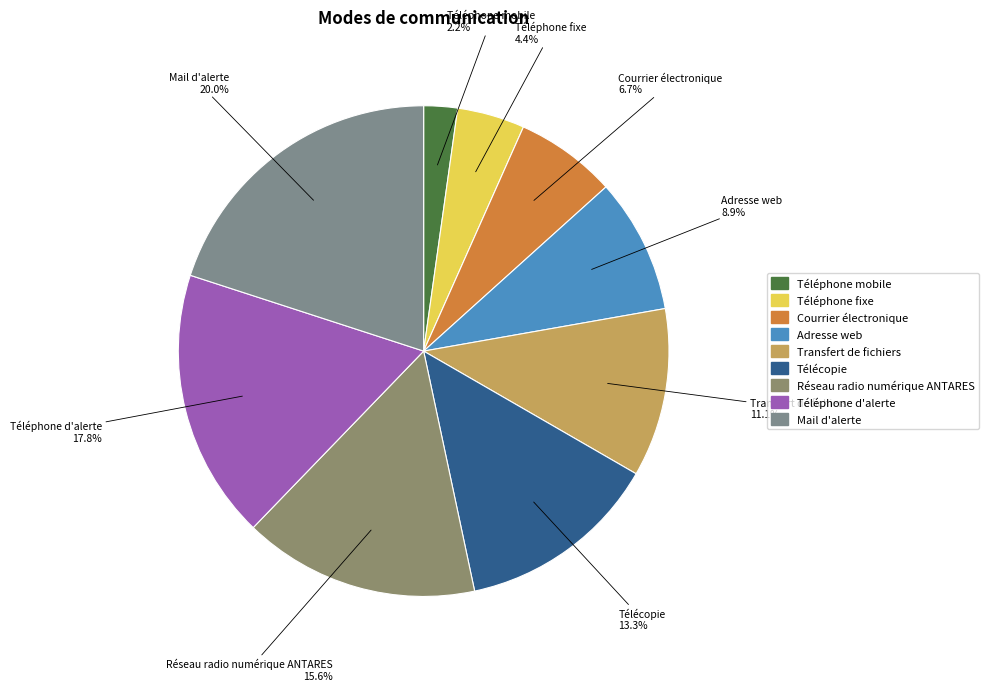

To the nearest percent, what is the combined percentage of Transfert de fichiers and Télécopie?

24%